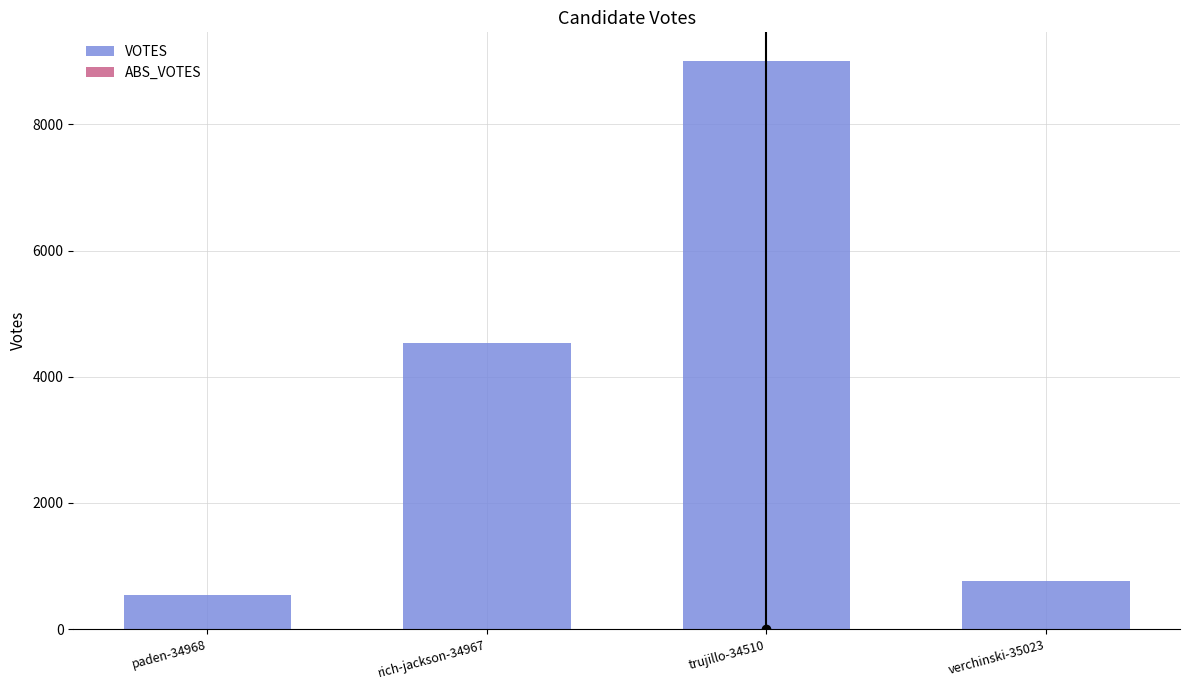

Rank the categories by value from lowest to highest.

paden-34968, verchinski-35023, rich-jackson-34967, trujillo-34510